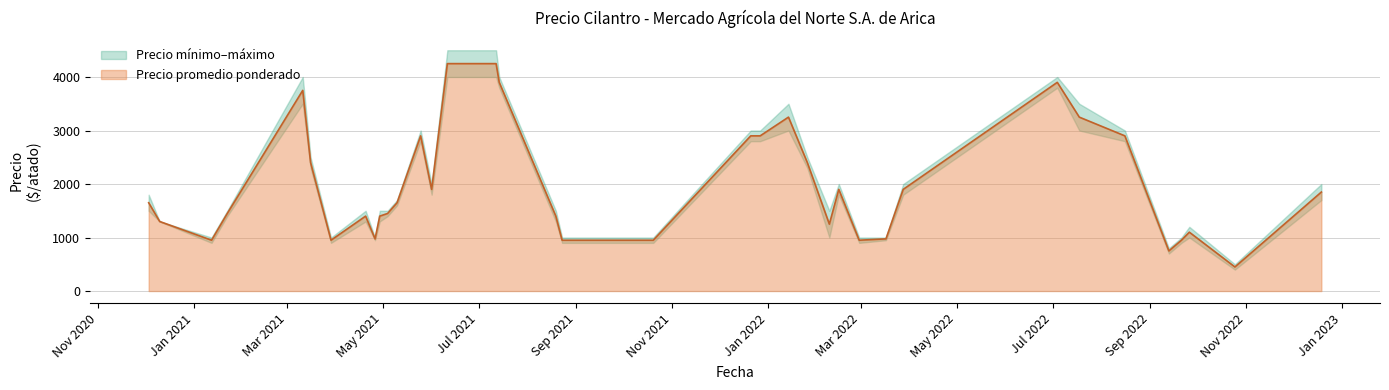

Is the value of Precio promedio ponderado at 27 greater than the value of Precio maximo at 31?

Yes